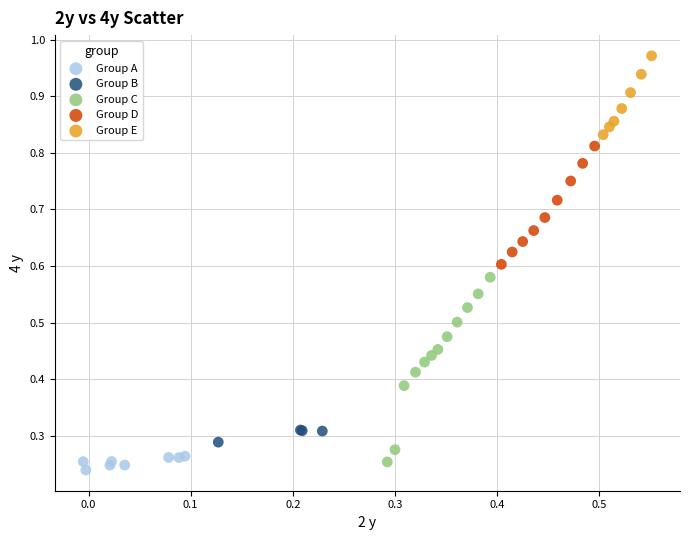

Which series has the largest Y range (max minus min)?

Group C